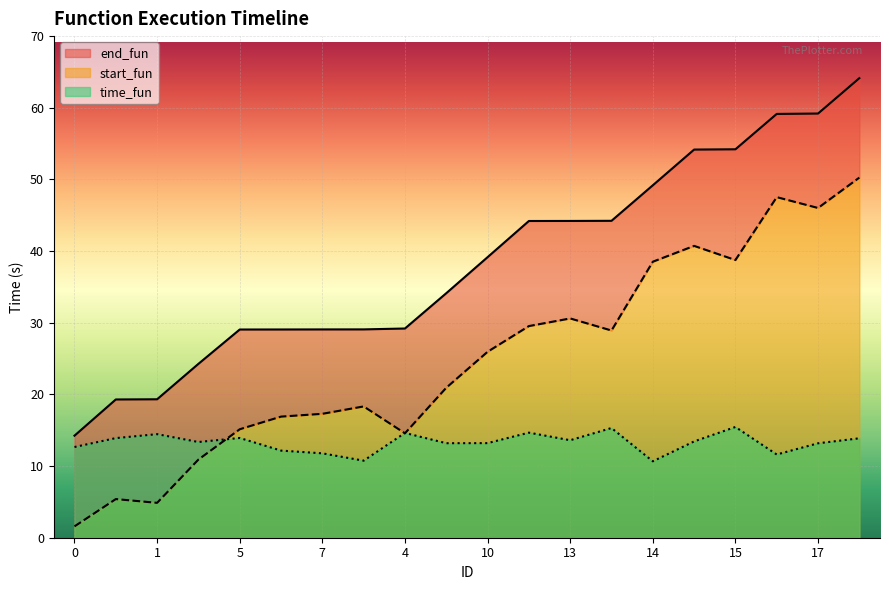

At which label does start_fun first exceed 25?

10